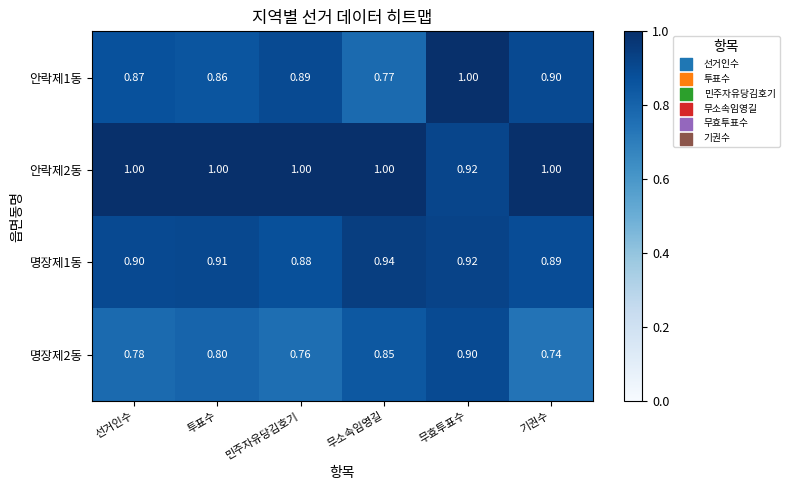

Is the value of 명장제1동 at 무소속임영길 greater than the value of 안락제2동 at 민주자유당김호기?

No